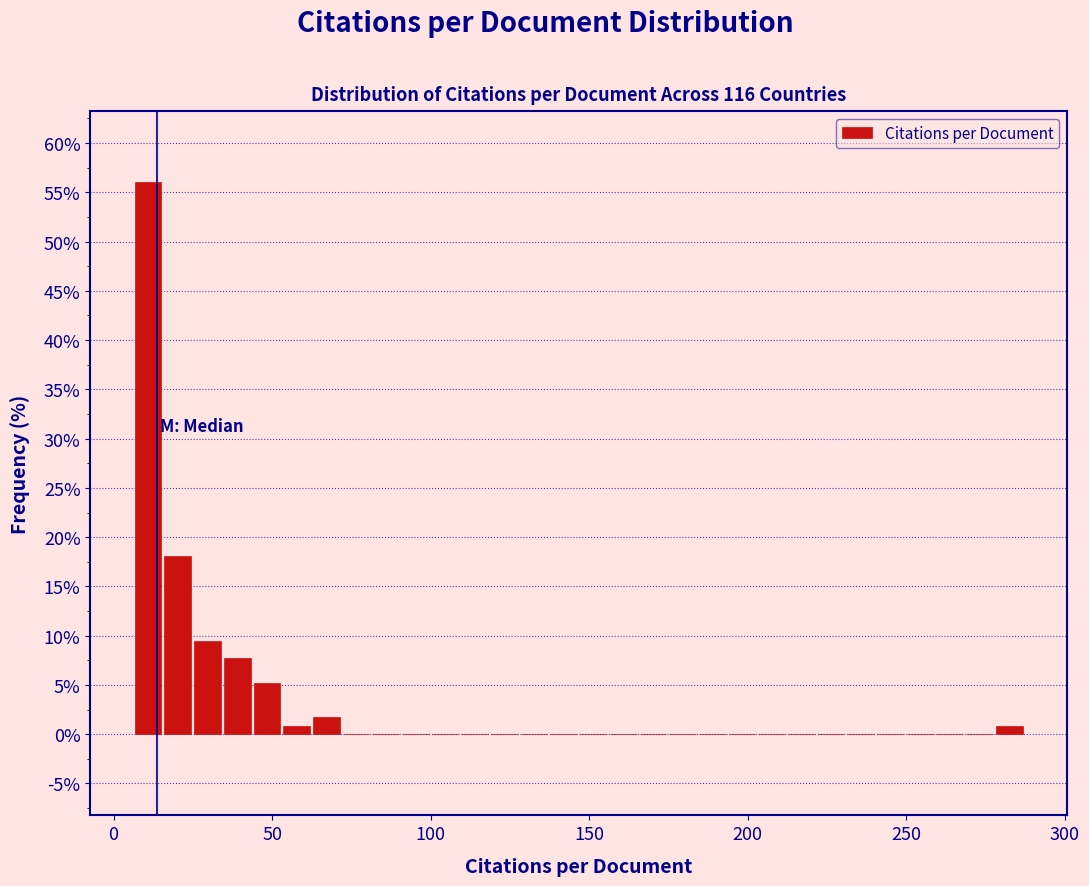

Read against the x-axis, roughly where is the centre of the tallest bar?

10